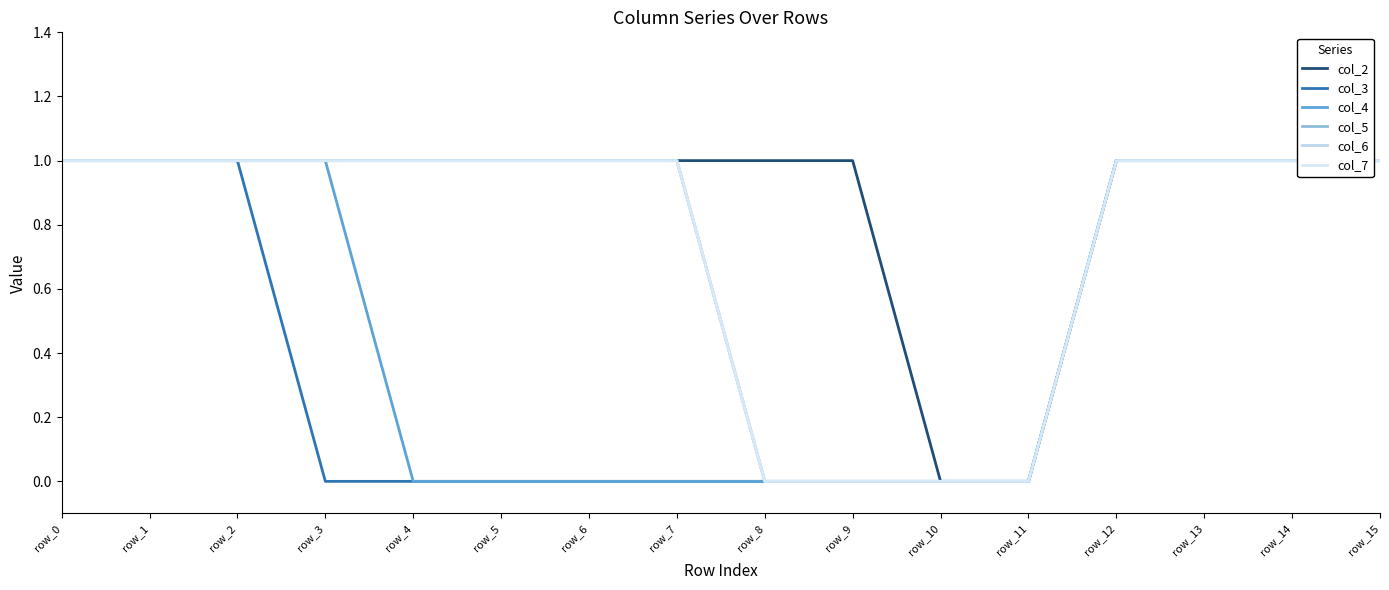

Rank the series at row_5 from lowest to highest value.

col_3, col_4, col_2, col_5, col_6, col_7